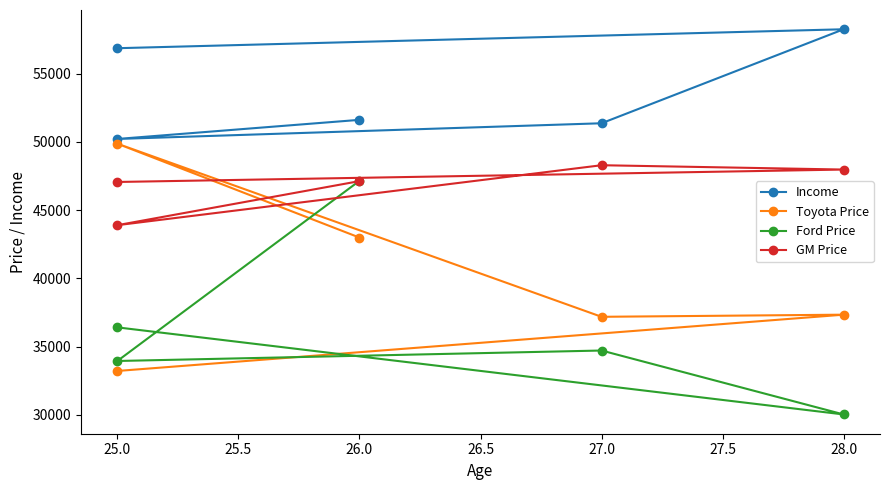

How many data points in GM Price are above 47119?

2